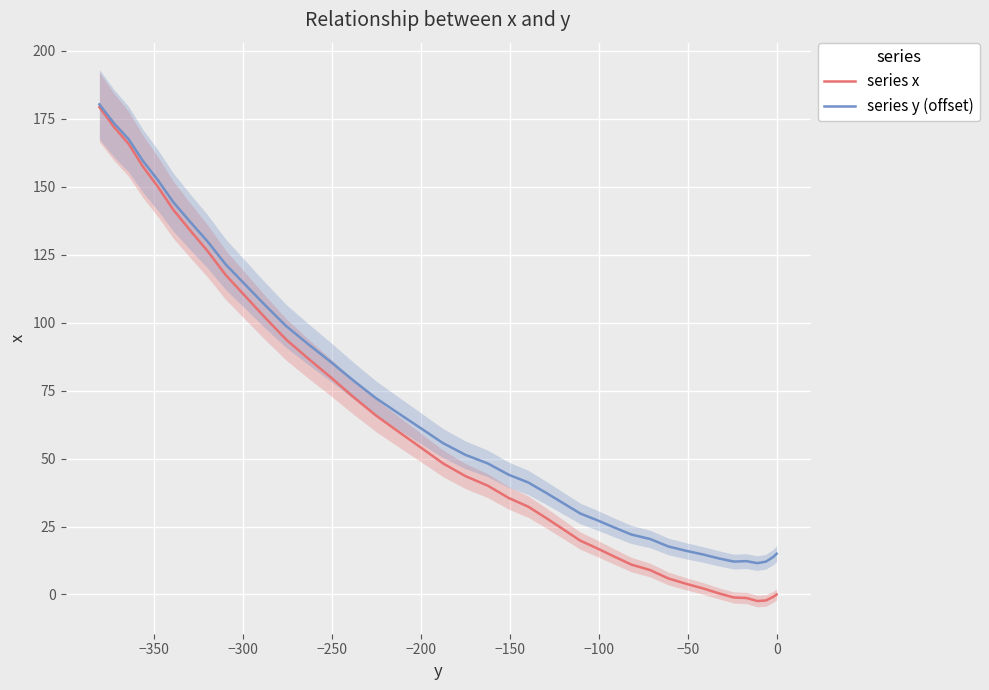

What is the difference between the maximum and minimum values in the series x series?

181.6